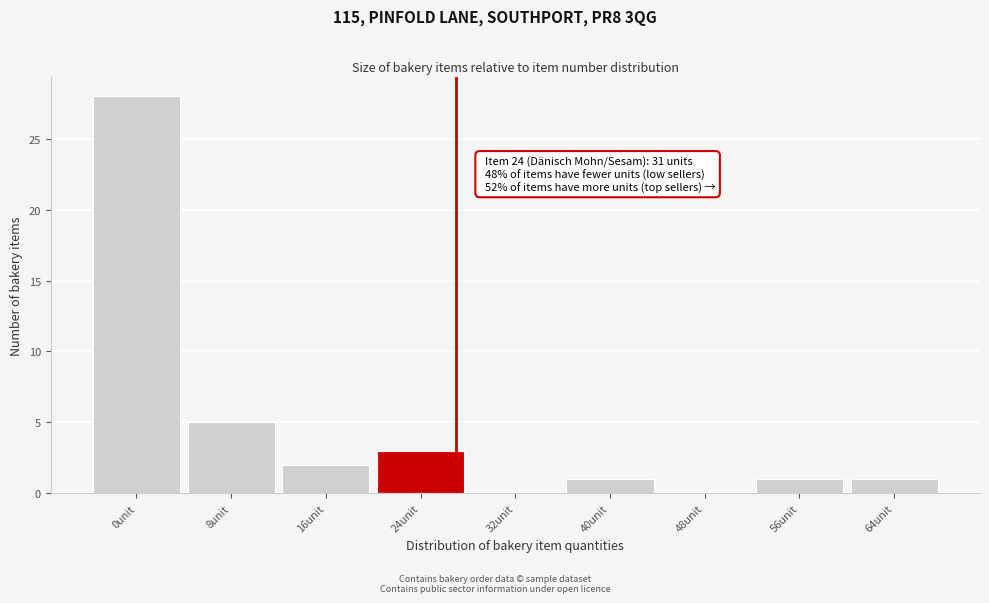

Reading left to right, list all the values displayed in this chart.

0unit=28	8unit=5	16unit=2	24unit=3	32unit=0	40unit=1	48unit=0	56unit=1	64unit=1